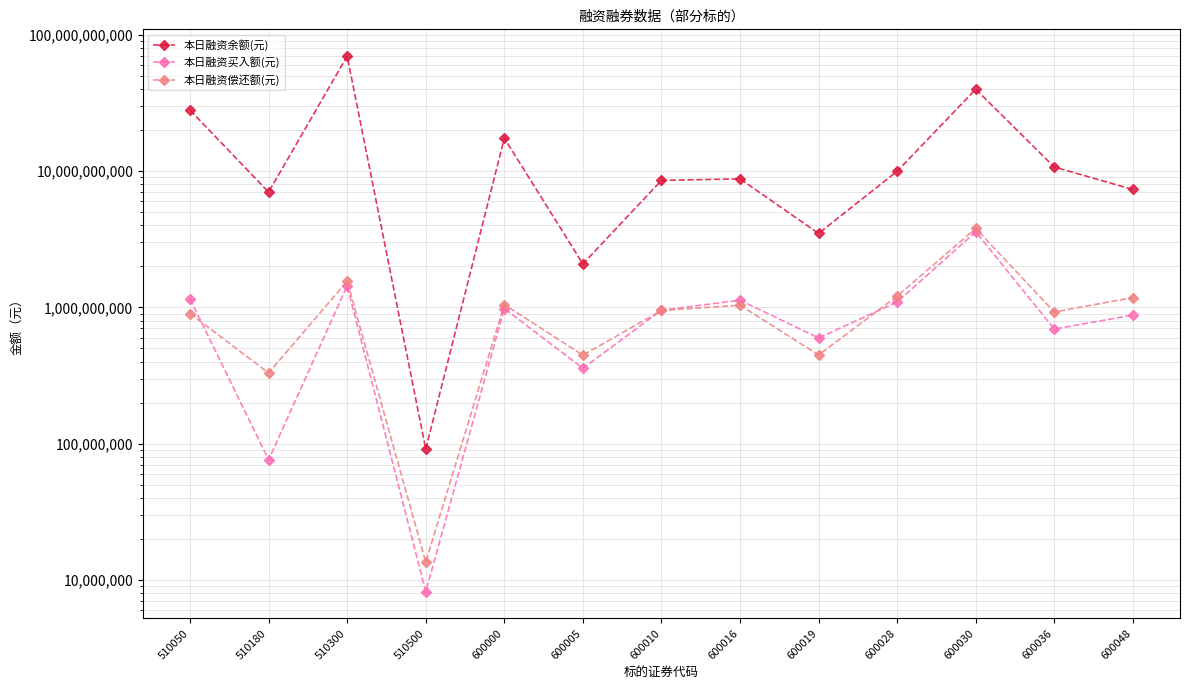

What is the approximate value of 本日融资余额(元) at 510500, to the nearest 10?

91467720